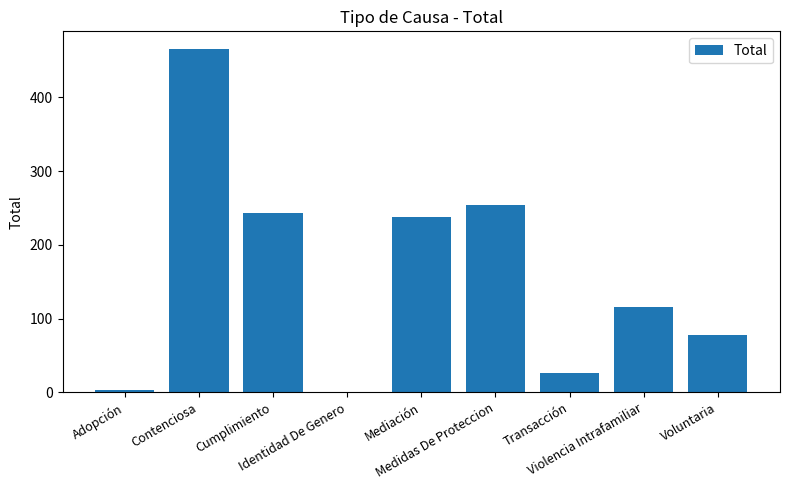

What is the sum of all values?

1426